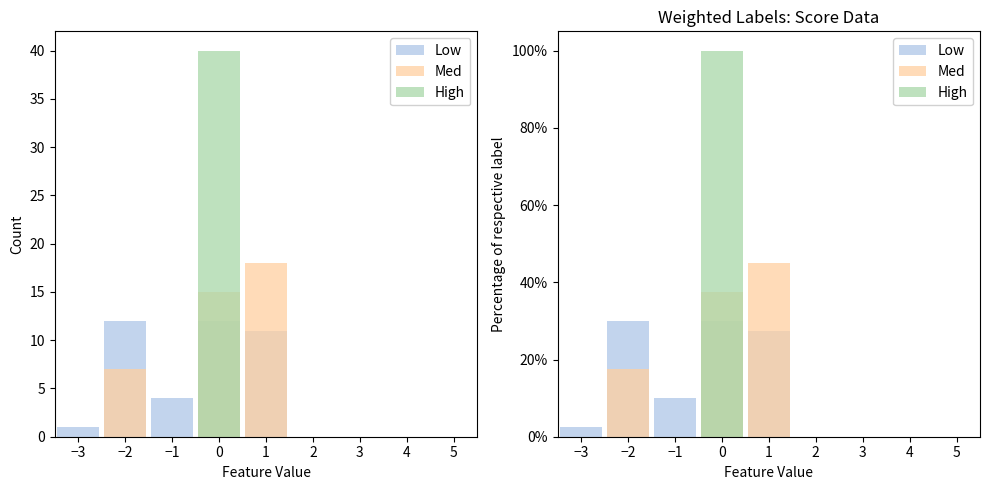

What is the difference between the maximum and minimum values in the Low series?

30.0